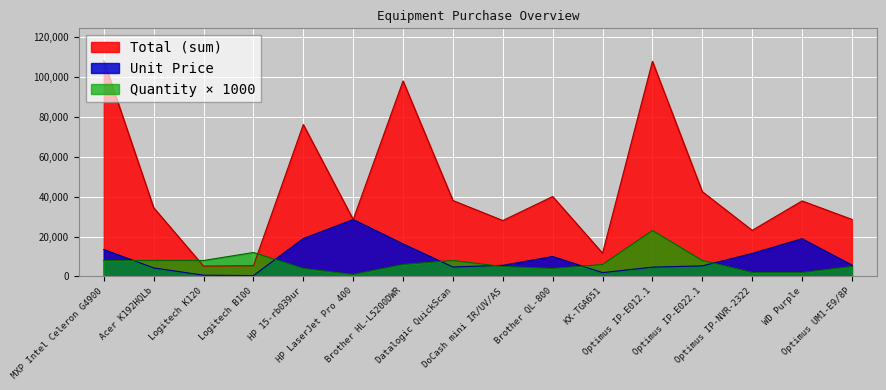

Reading left to right, transcribe all the data shown in this chart.

Total (sum): 107920	34392	5192	5400	75996	28499	97794	38000	27995	39996	11640	107594	42416	23080	37798	28550
Unit Price: 13490	4299	649	450	18999	28499	16299	4750	5599	9999	1940	4678	5302	11540	18899	5710
Quantity: 8000	8000	8000	12000	4000	1000	6000	8000	5000	4000	6000	23000	8000	2000	2000	5000